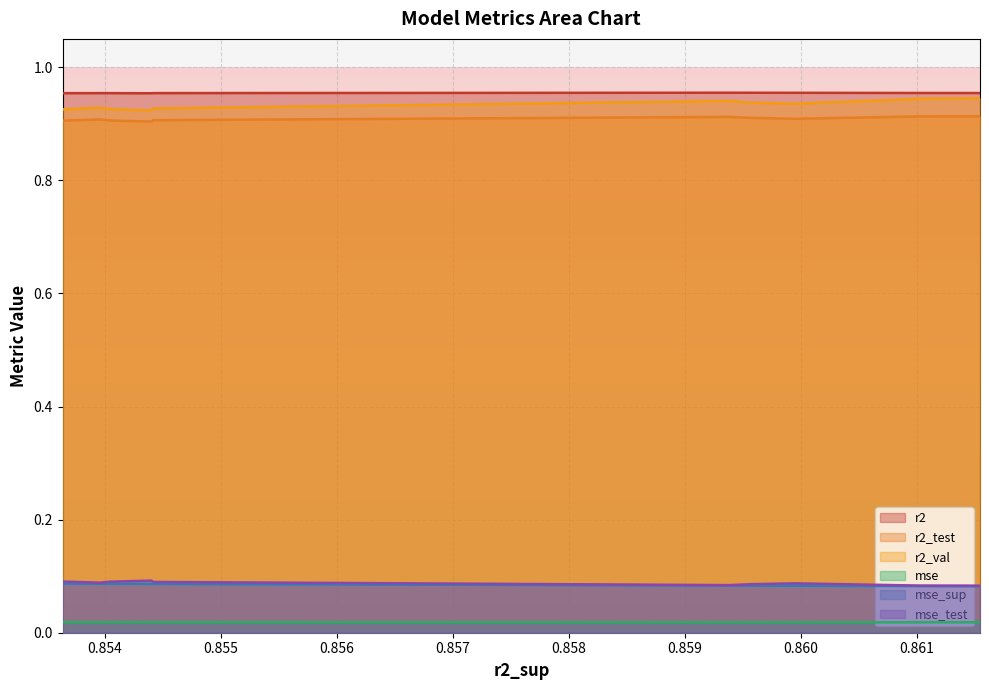

Rank the series at model_2_29_2 from highest to lowest value.

r2, r2_val, r2_test, mse_test, mse_sup, mse